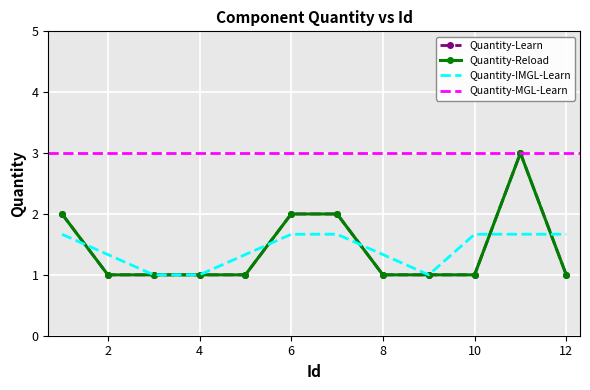

How many categories are shown in the chart?

12